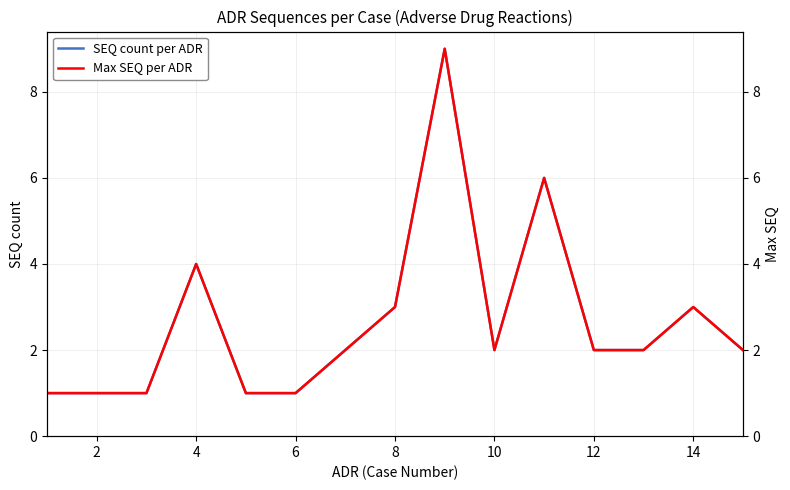

The SEQ count per ADR series shows 1 at 6. True or false?

True